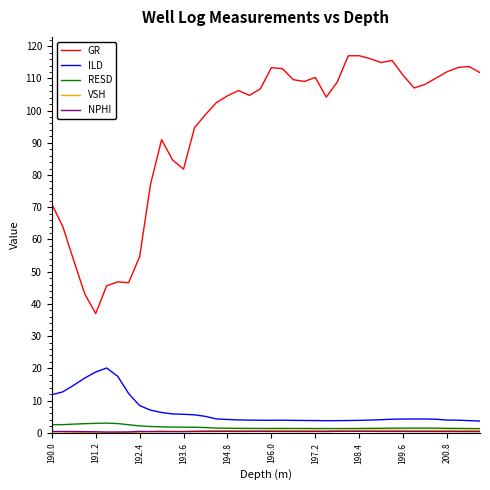

Which series has the largest range (max minus min)?

GR